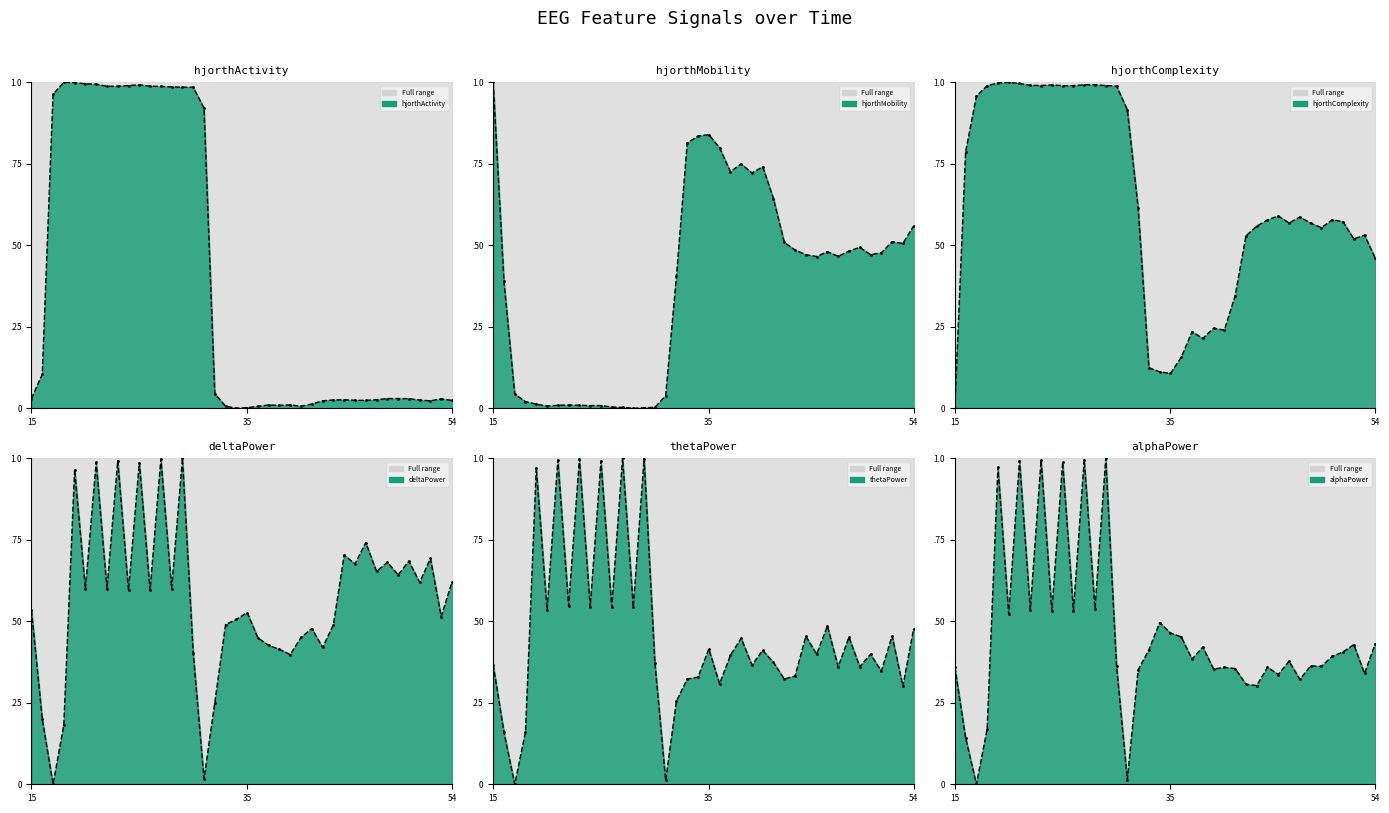

How many interior local peaks does the deltaPower_EEG (norm) series have?

13